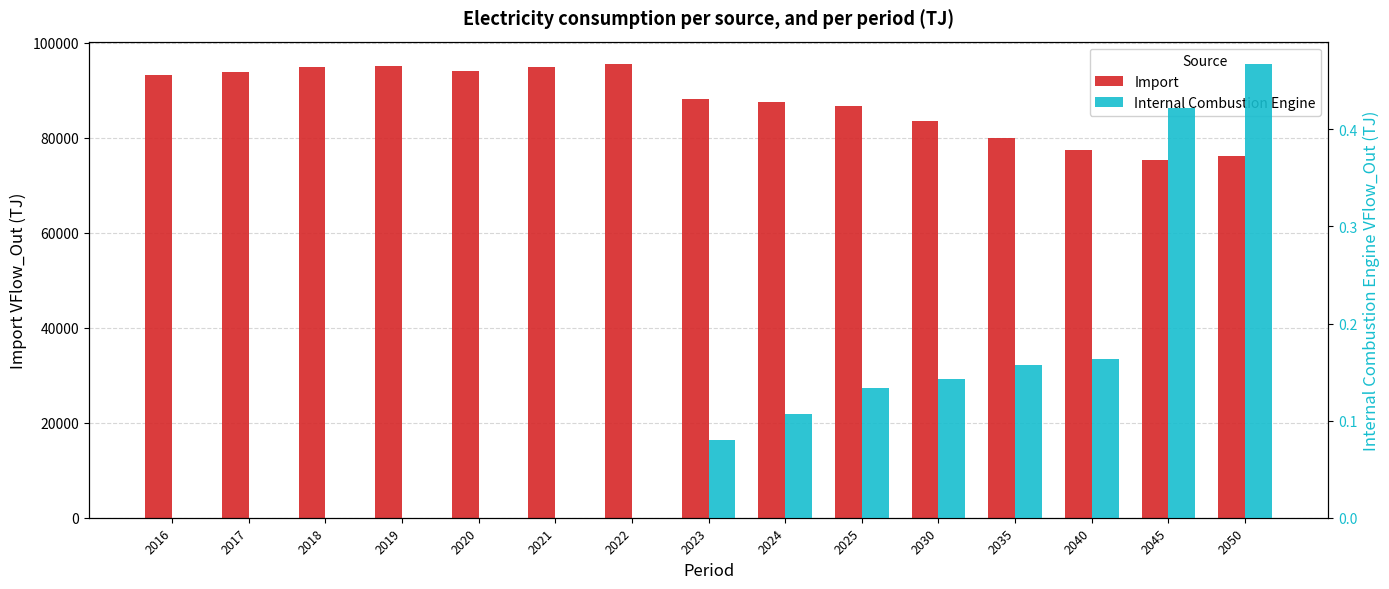

How many bars are there in each group?

2